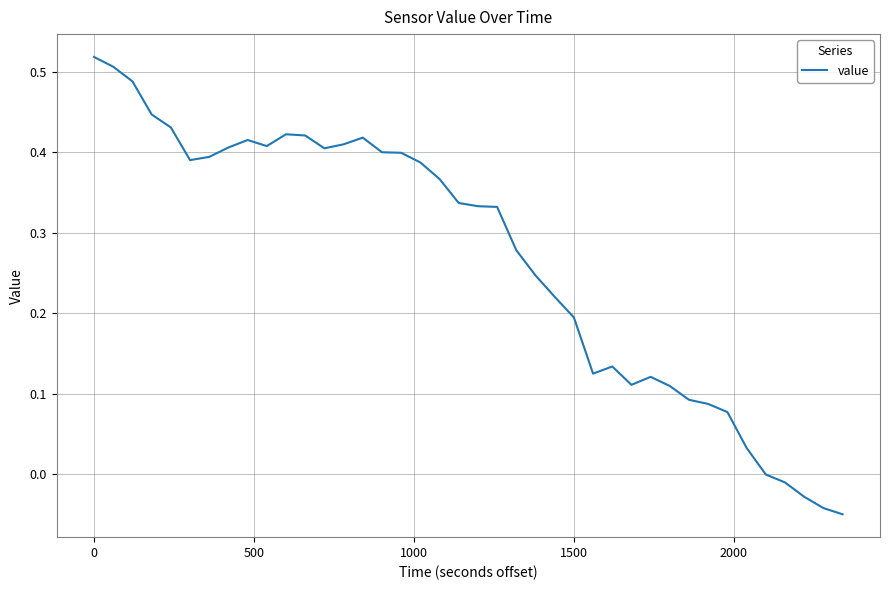

What is the difference between the maximum and minimum values?

0.6